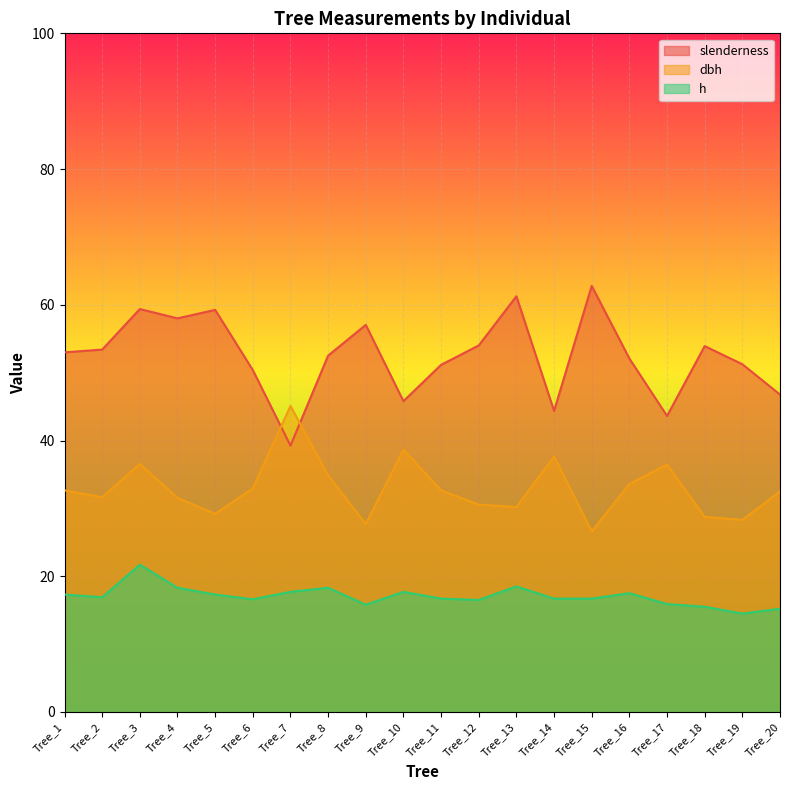

Which label corresponds to the smallest value in the chart?

Tree_19